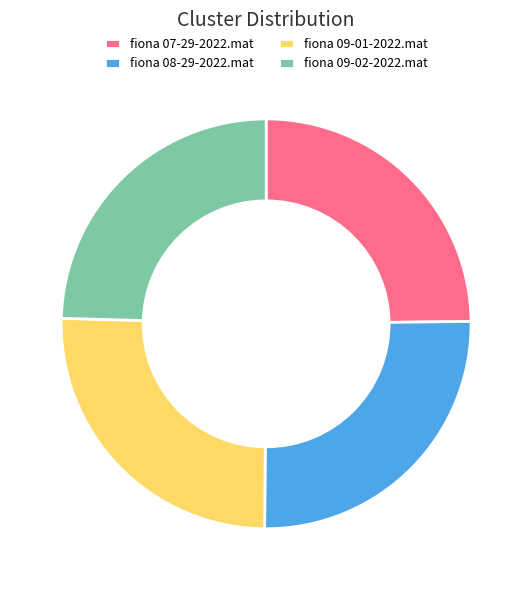

True or false: fiona 09-01-2022.mat accounts for 25% of the total.

True